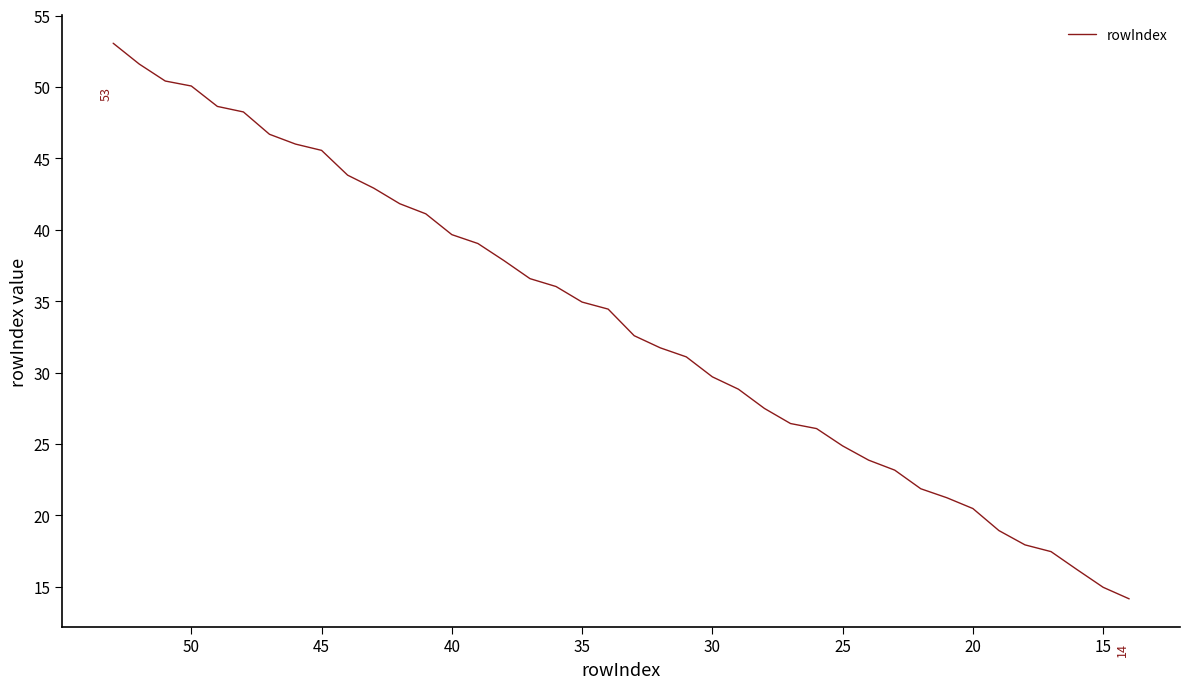

What is the minimum value shown in the chart?

14.1